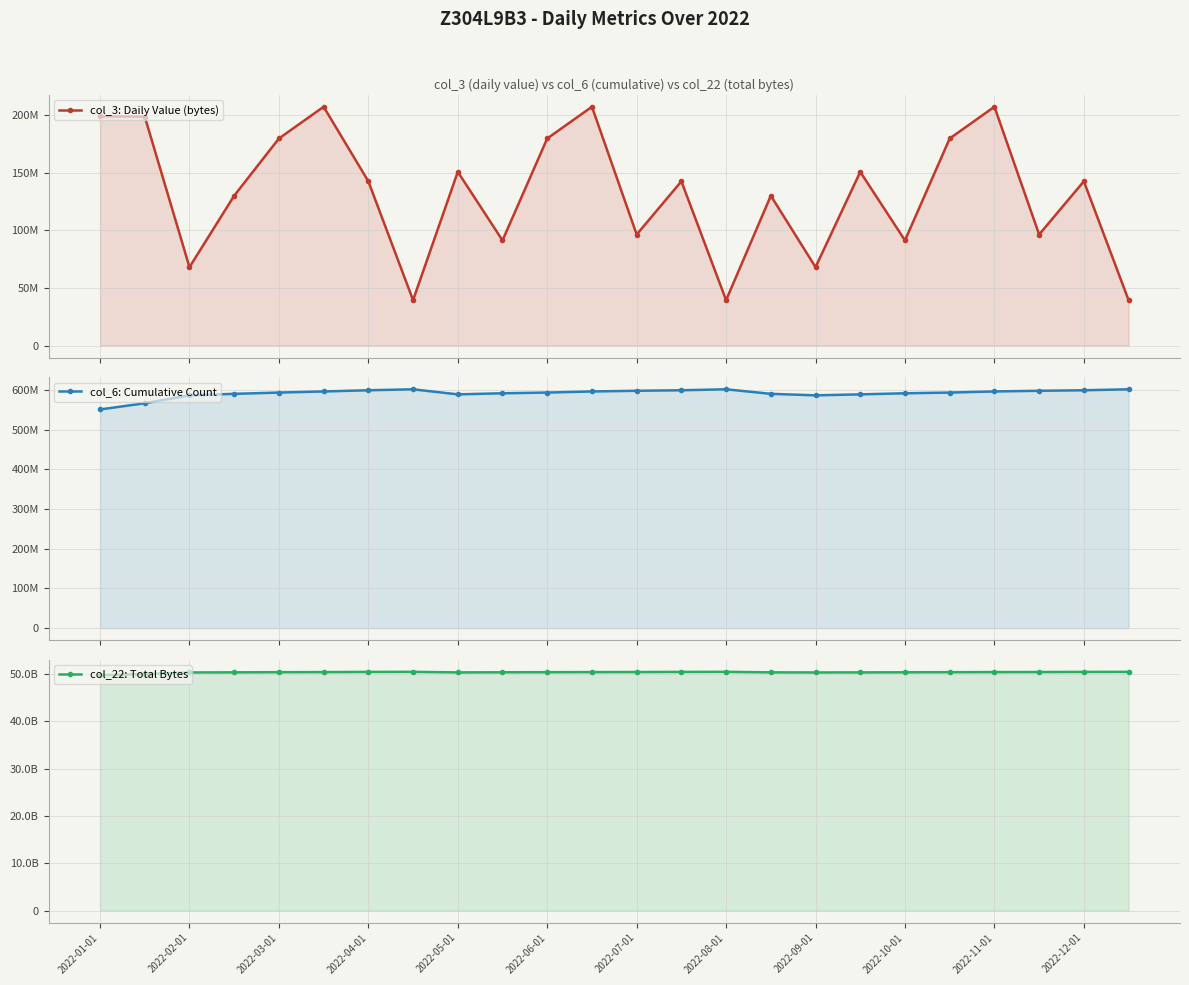

How many values in the col_3: Daily Value (bytes) series exceed 142472216?

10